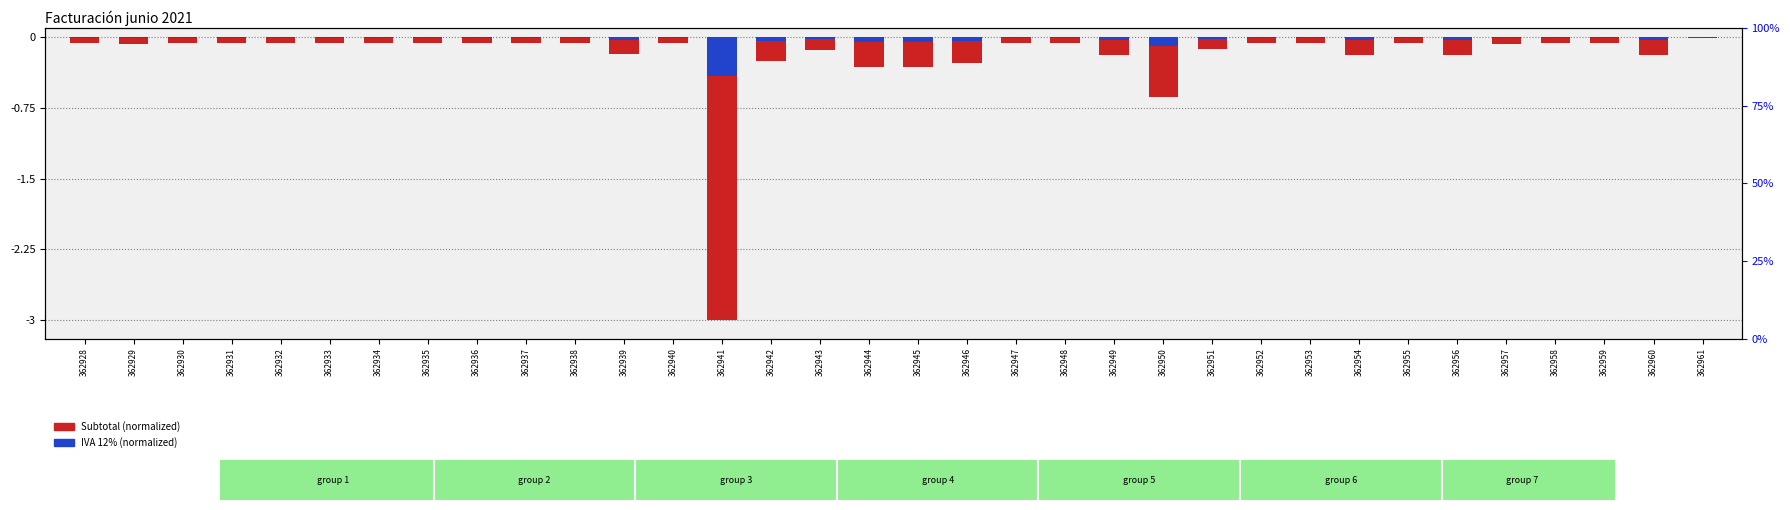

Is the value of Subtotal (normalized) at 362959 greater than the value of IVA 12% (normalized) at 362940?

No